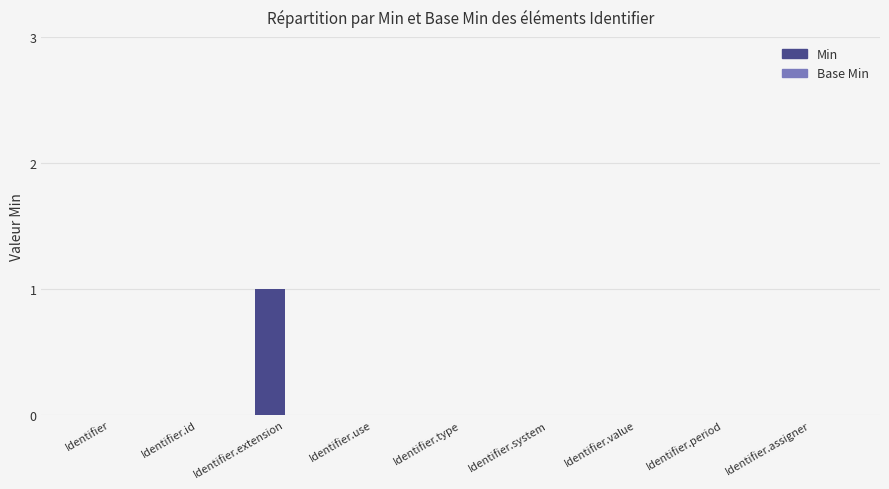

At which category does the chart reach its peak across all series?

Identifier.extension